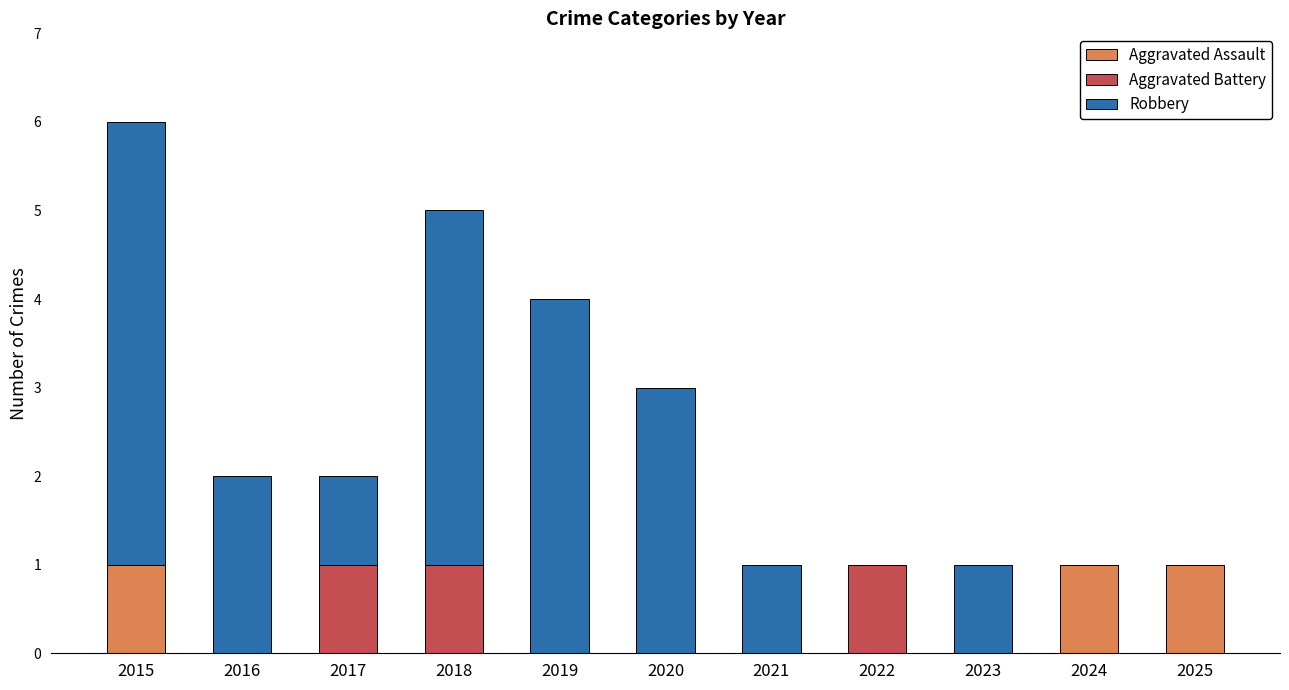

The value of Aggravated Assault at 2018 is -1. True or false?

False